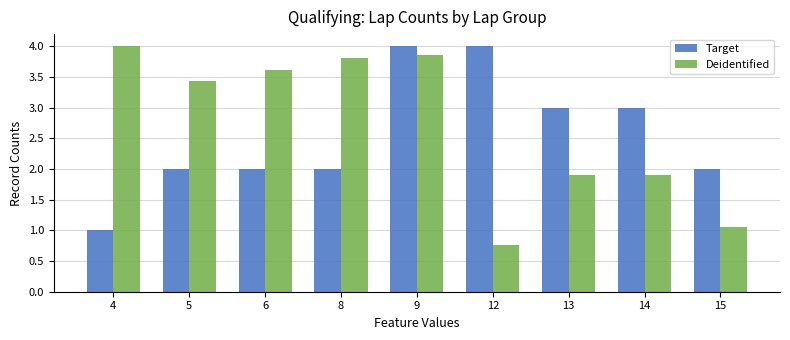

How many bars are there in each group?

2